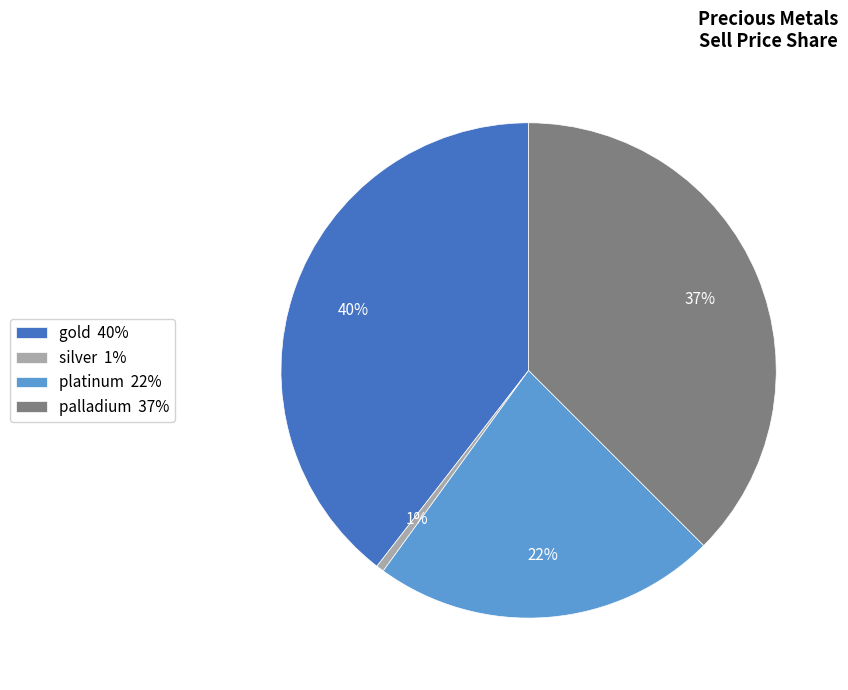

Do palladium 37% and gold 40% together represent more than half of the pie?

Yes